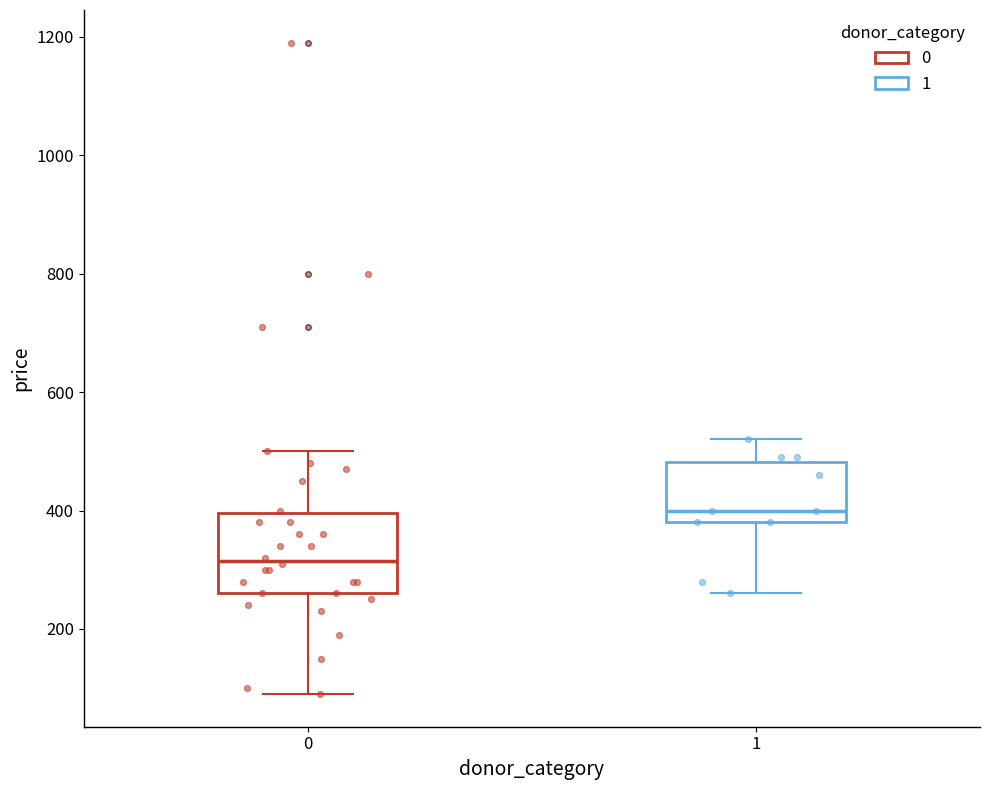

Comparing the boxes themselves (not the whiskers), which one is the tallest?

0